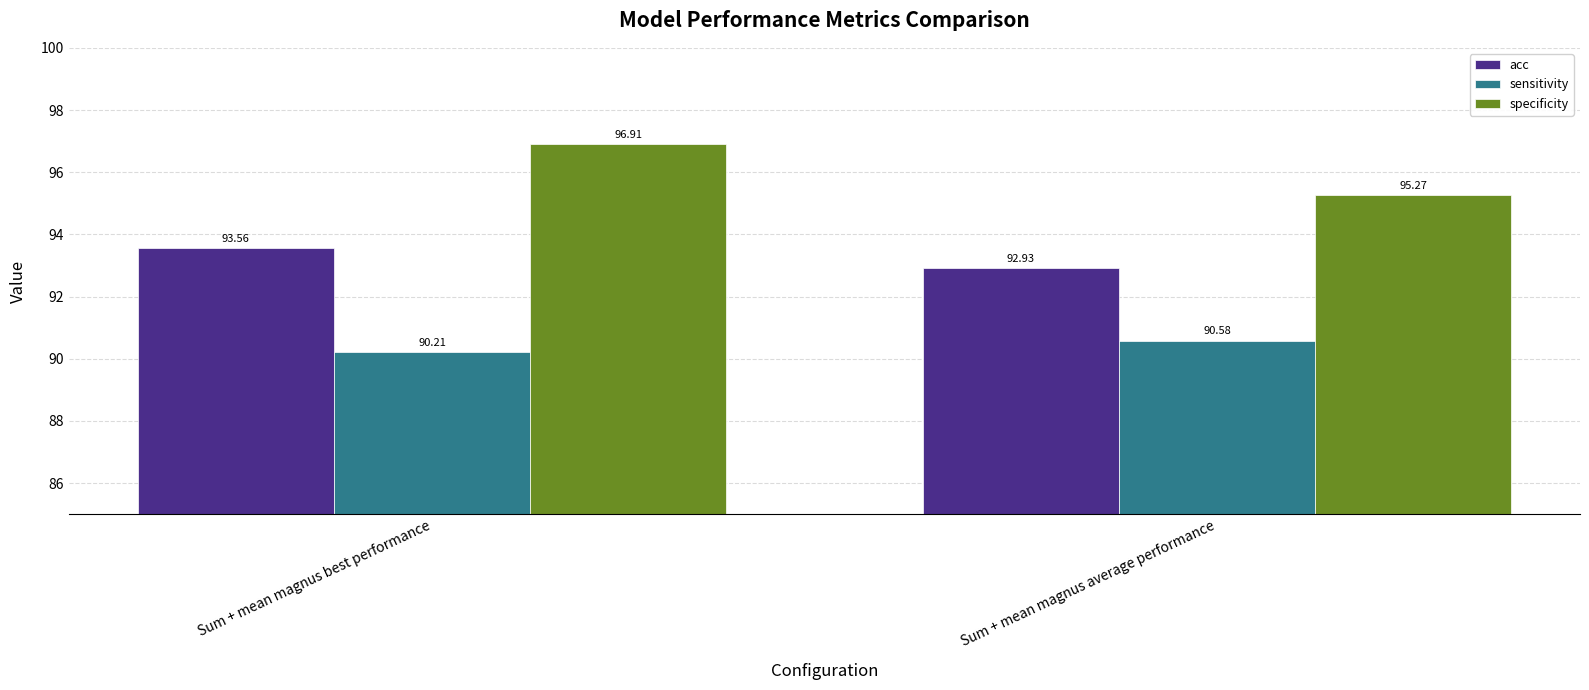

Where is acc nearest to the value 93?

Sum + mean magnus average performance